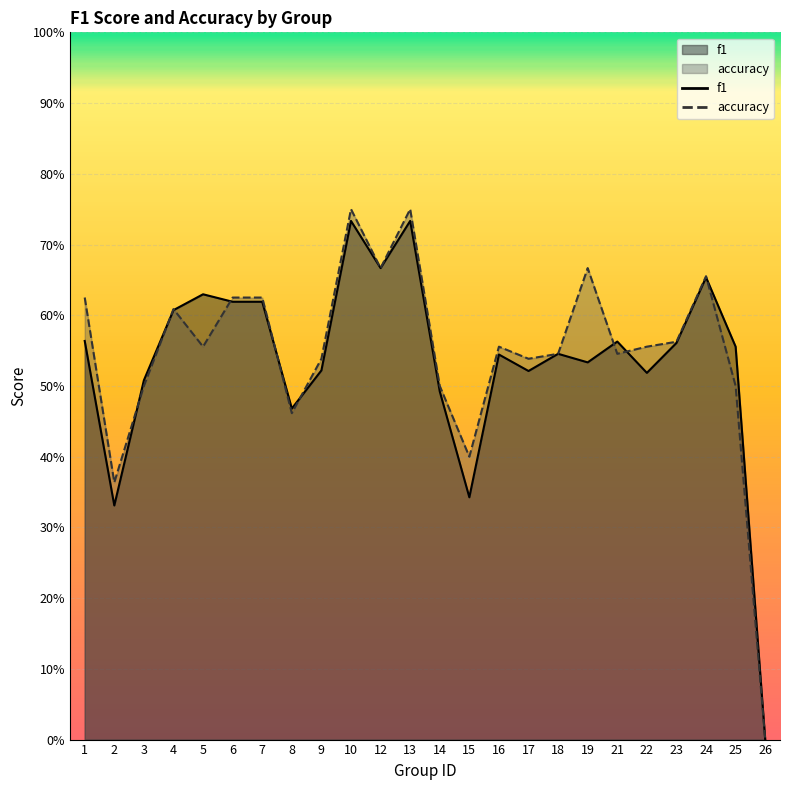

Does the chart display data point markers on the line(s)?

No